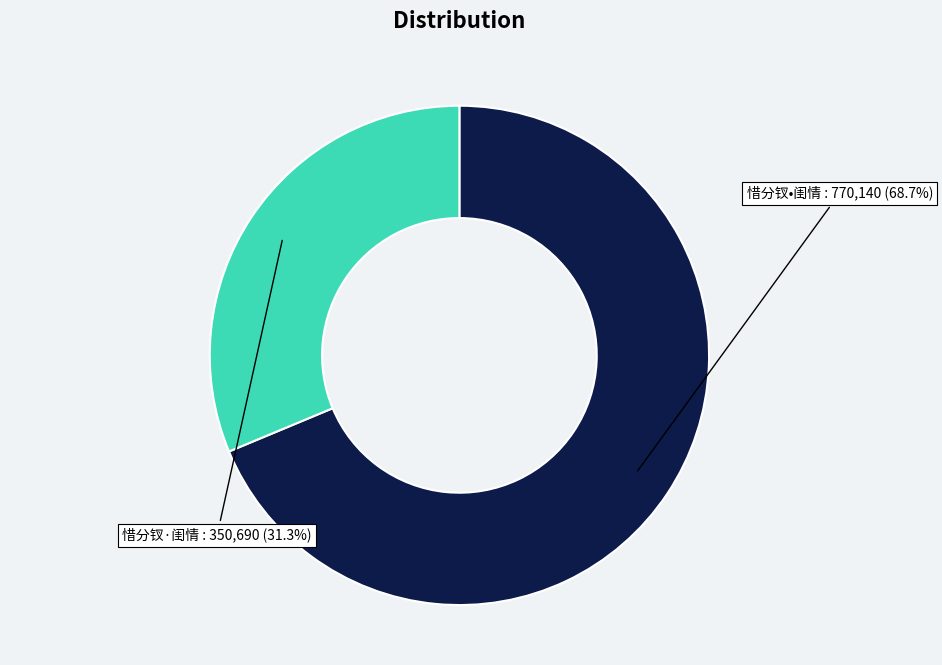

Is there a majority slice in this chart?

Yes